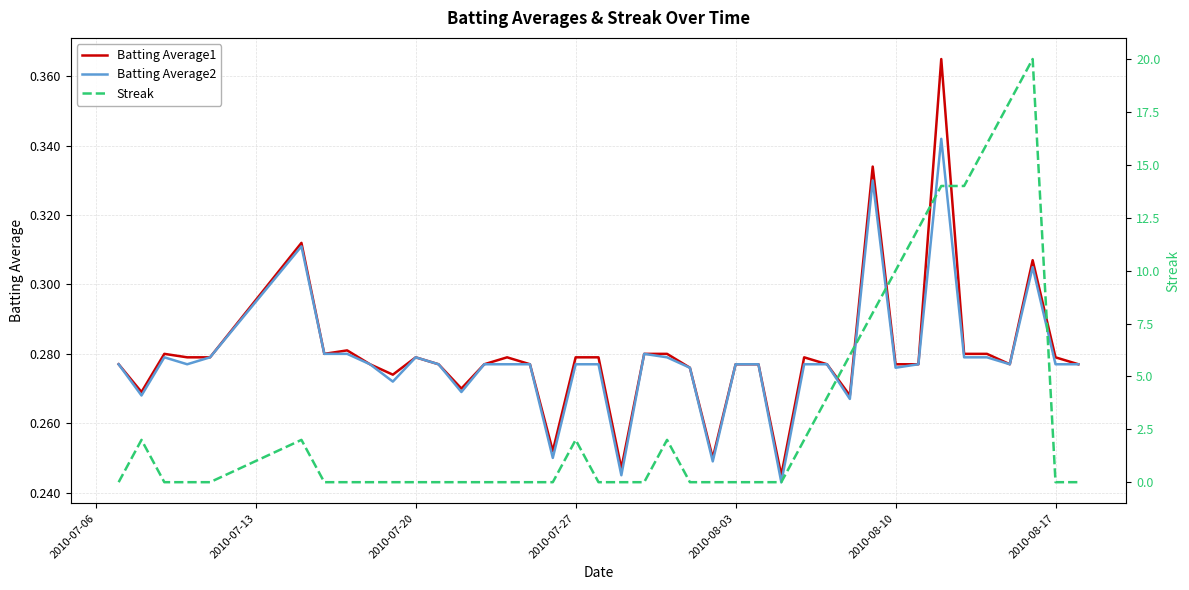

The Batting Average2 series shows 0.4 at 2010-08-10. True or false?

False